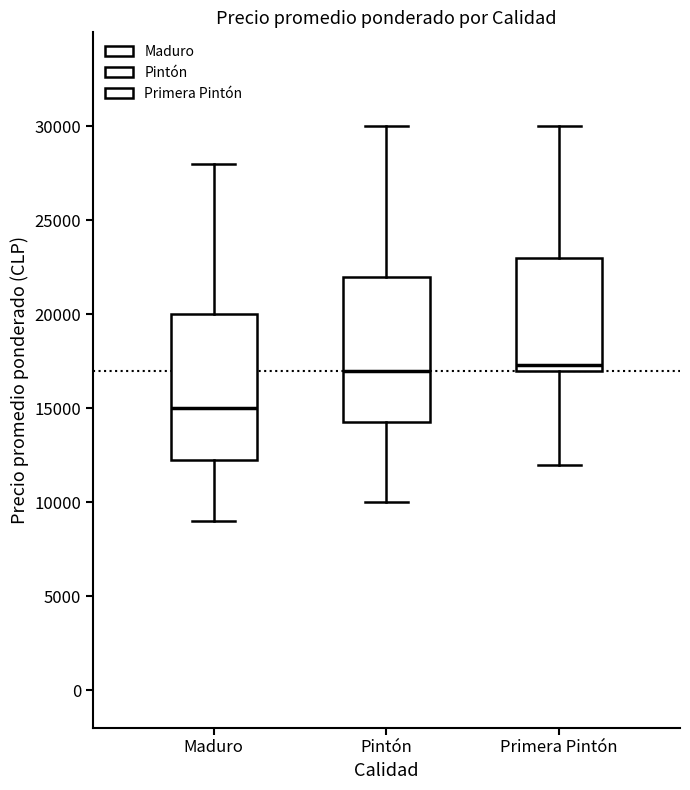

Reading left to right, transcribe this box plot: for each box, give where its median line is, the range the box spans, and where its two whiskers end, as read against the y-axis. The values are not printed on the chart, so give them approximately, as read against the axis.

Maduro: median 15000, box 12500 to 20000, whiskers 9000 to 28000
Pintón: median 17000, box 14500 to 22000, whiskers 10000 to 30000
Primera Pintón: median 17500, box 17000 to 23000, whiskers 12000 to 30000